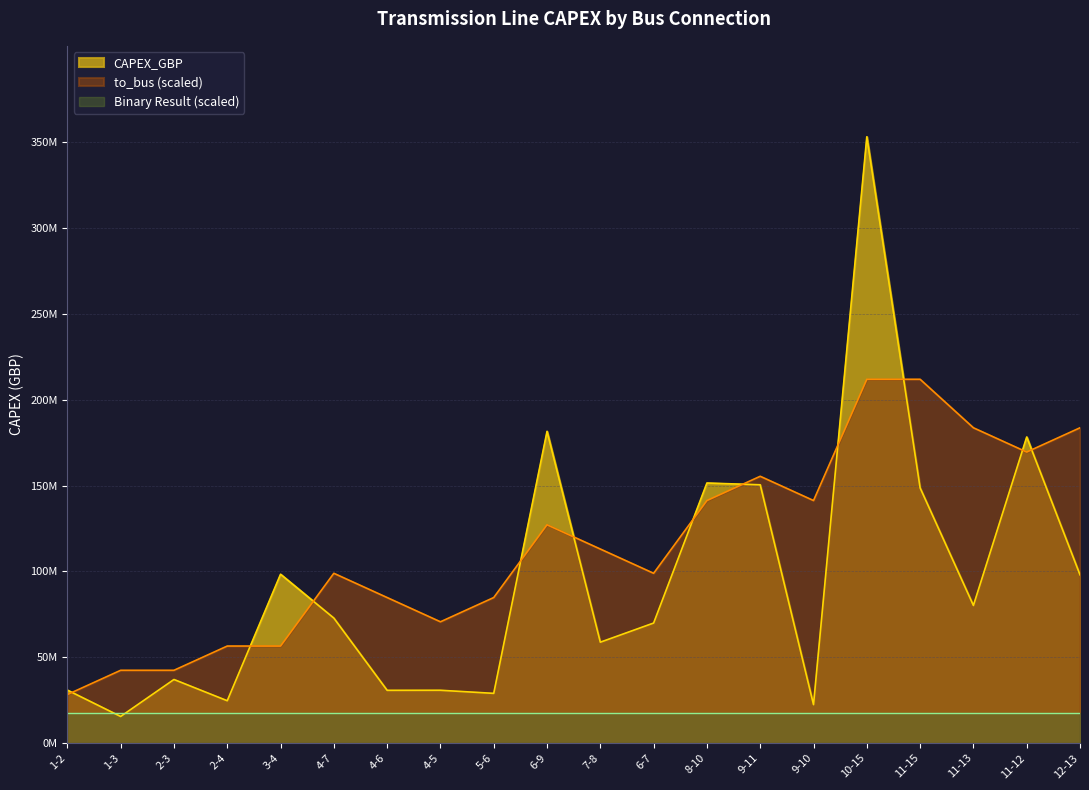

What are all the series names shown in the legend?

CAPEX_GBP, to_bus (scaled), Binary Result (scaled)